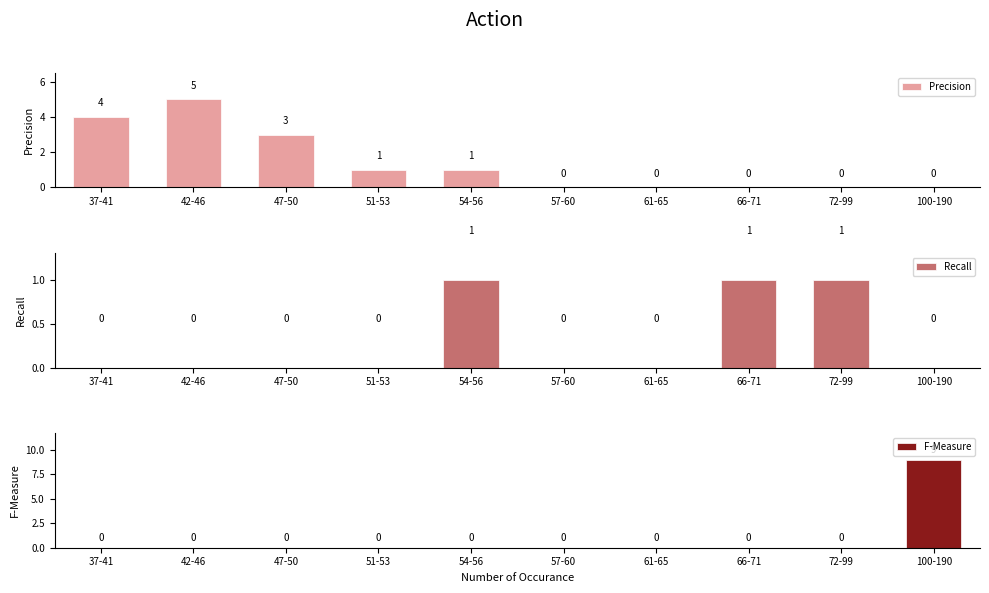

Between 57-60 and 100-190, which series saw the biggest shift?

F-Measure